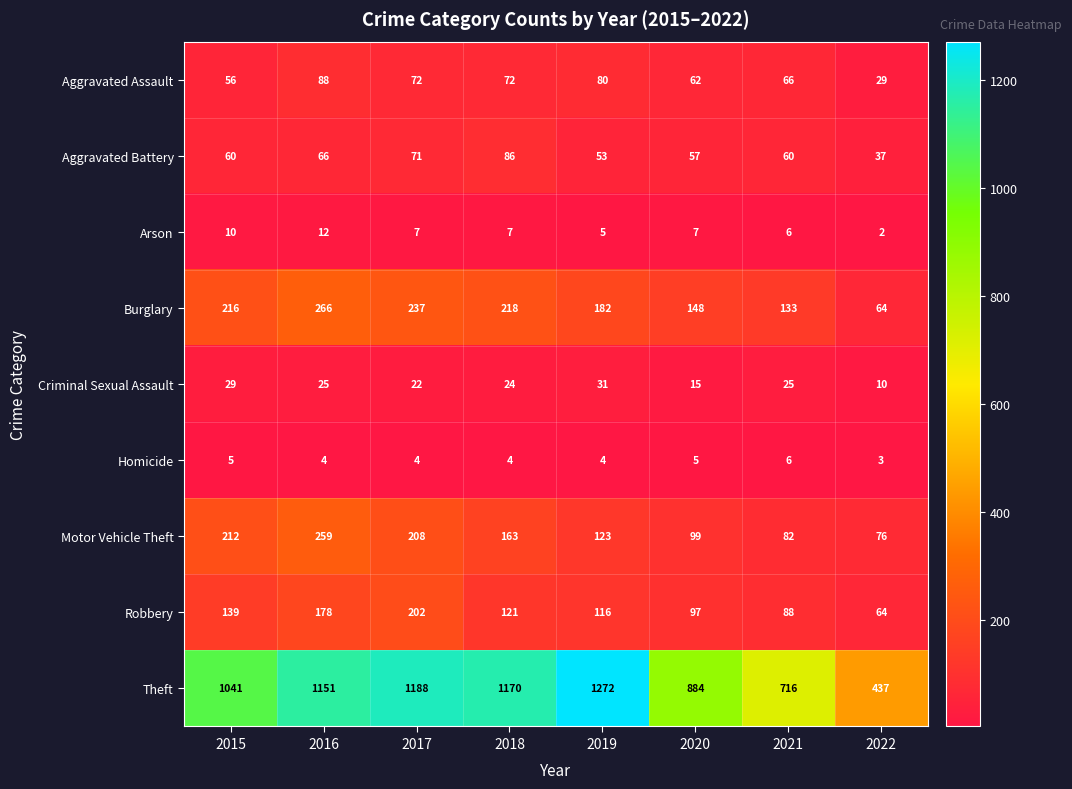

What is the highest value of the Burglary series?

266